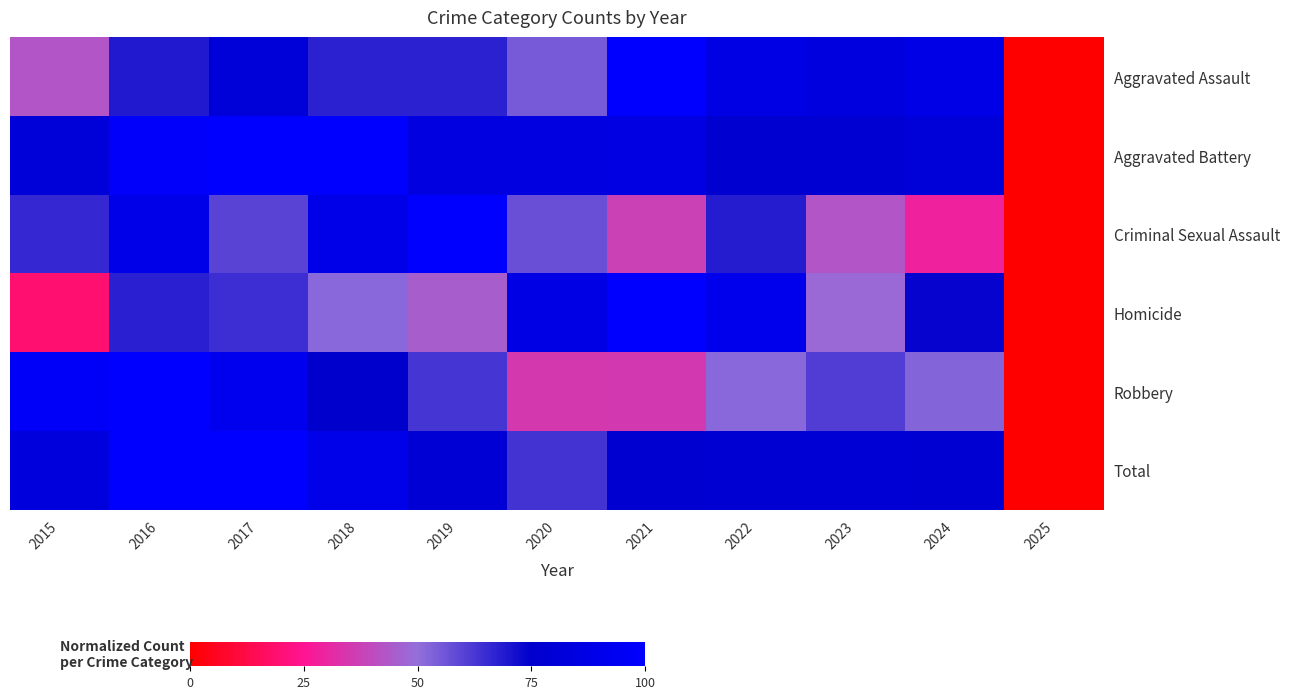

Between 2017 and 2024, which is larger?

2024